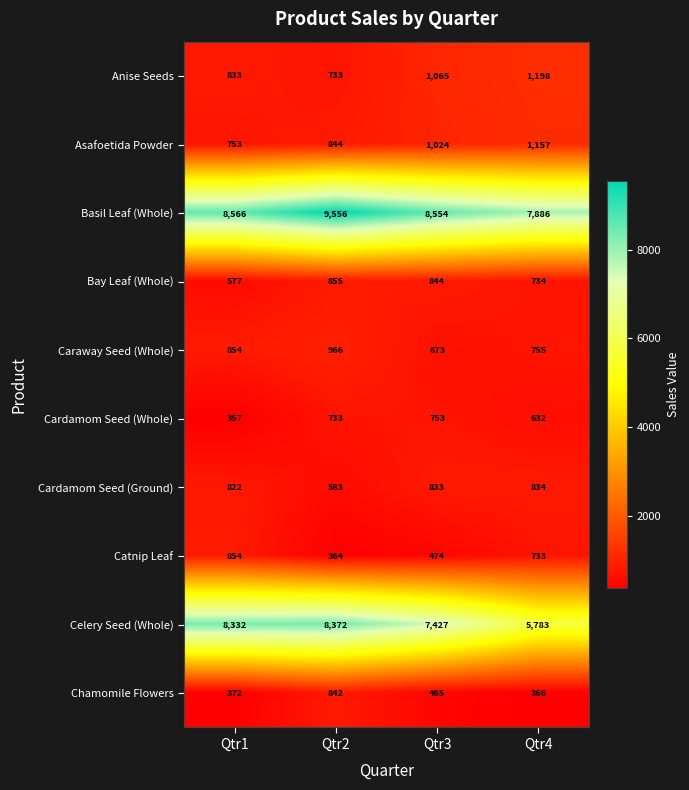

How many data points does each series have?

4